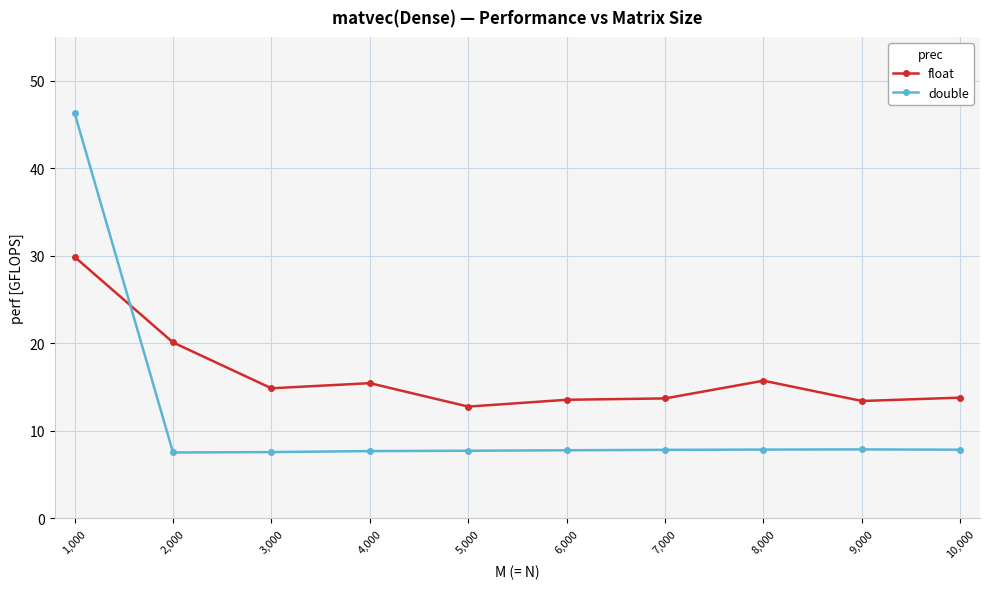

How many intersections are there between double and float?

1